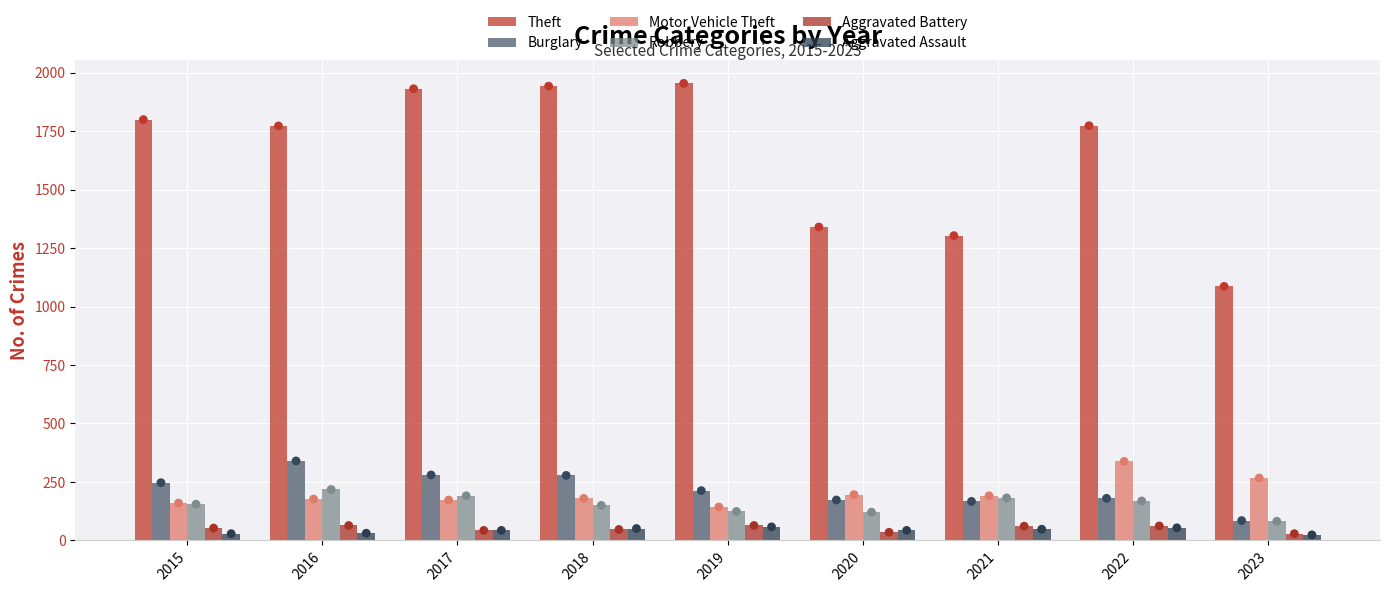

Which series reaches the minimum Y coordinate?

Aggravated Assault